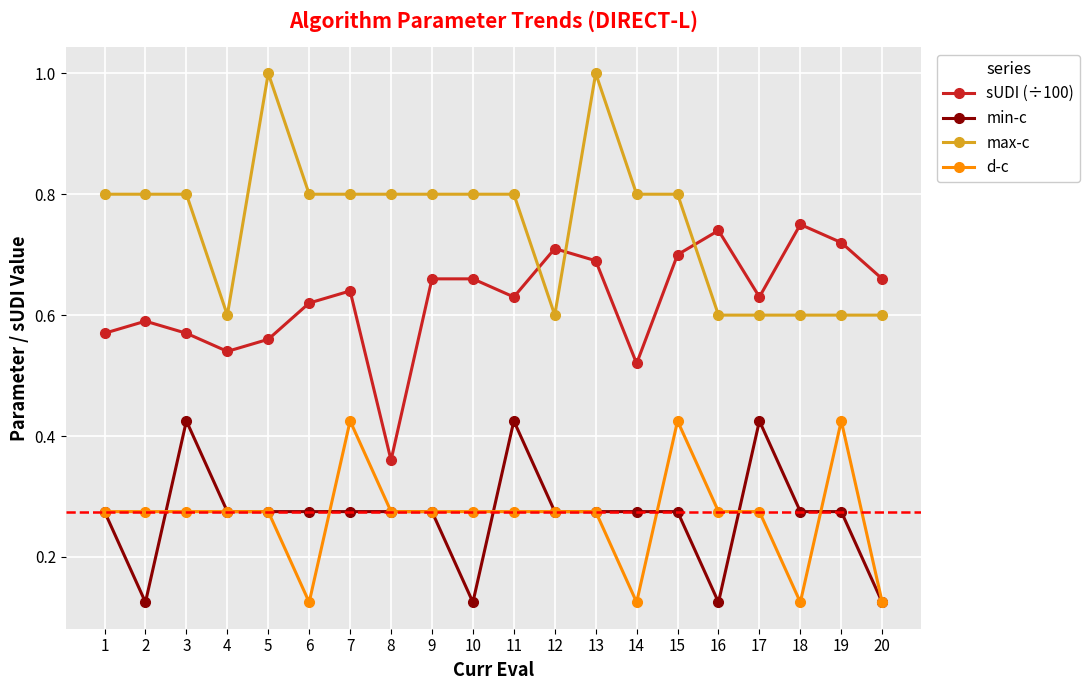

What is the total value across all series at 20?

1.5